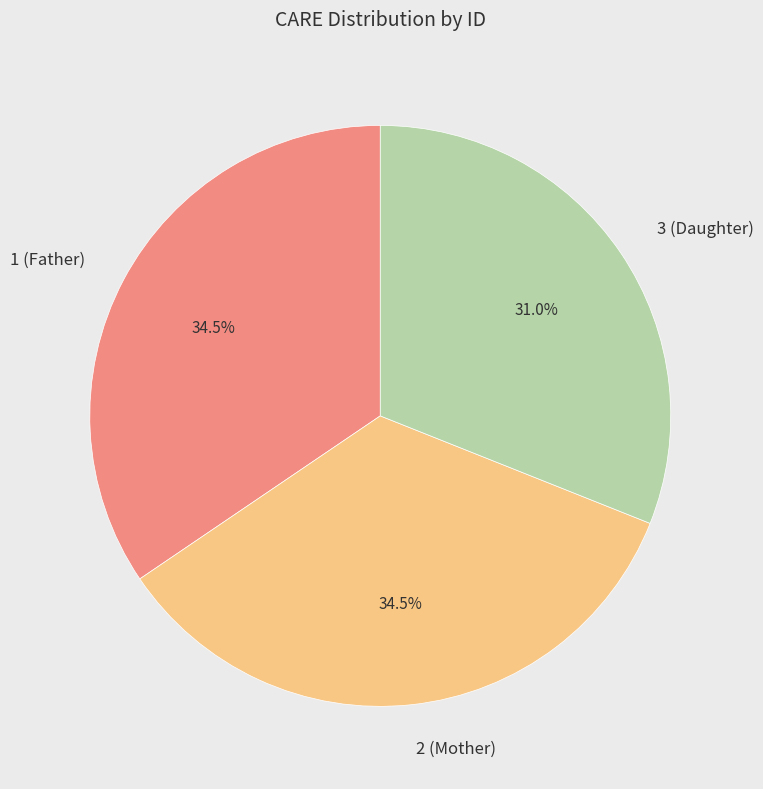

True or false: 3 (Daughter) accounts for 31% of the total.

True